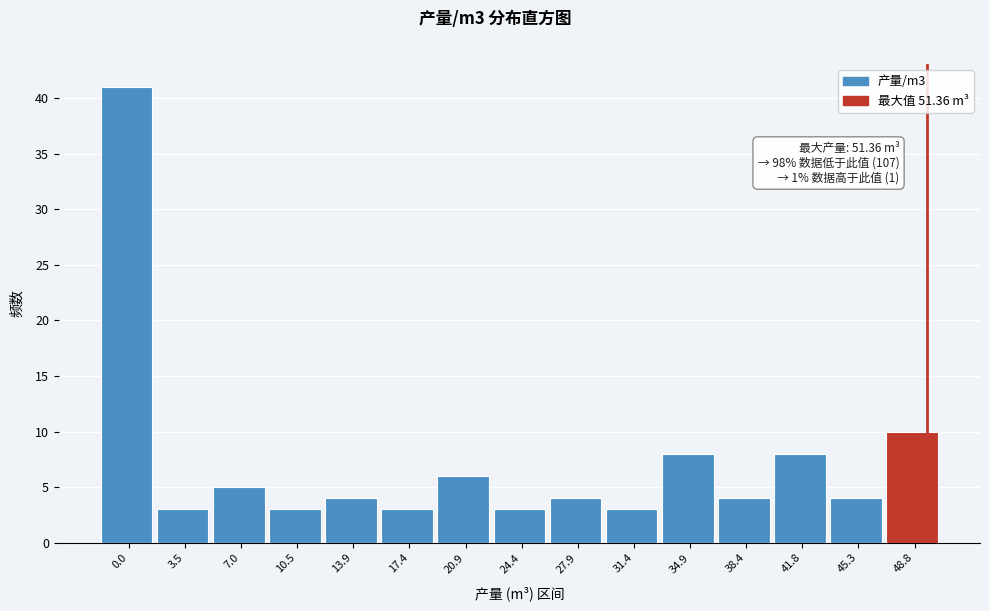

Reading right to left, transcribe all the data shown in this chart.

48.8=10	45.3=4	41.8=8	38.4=4	34.9=8	31.4=3	27.9=4	24.4=3	20.9=6	17.4=3	13.9=4	10.5=3	7.0=5	3.5=3	0.0=41